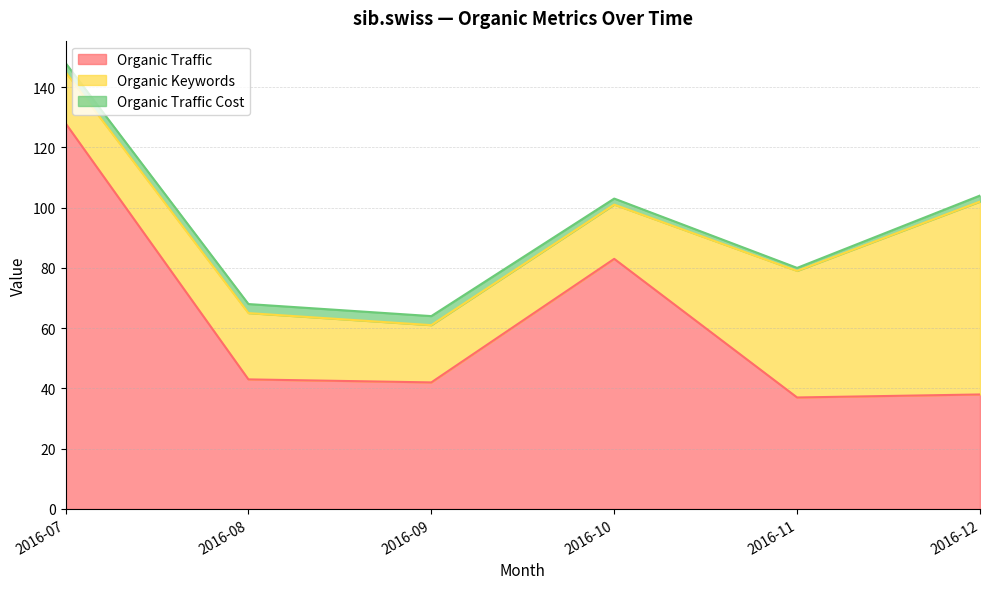

True or false: Organic Keywords and Organic Traffic intersect in this chart.

True